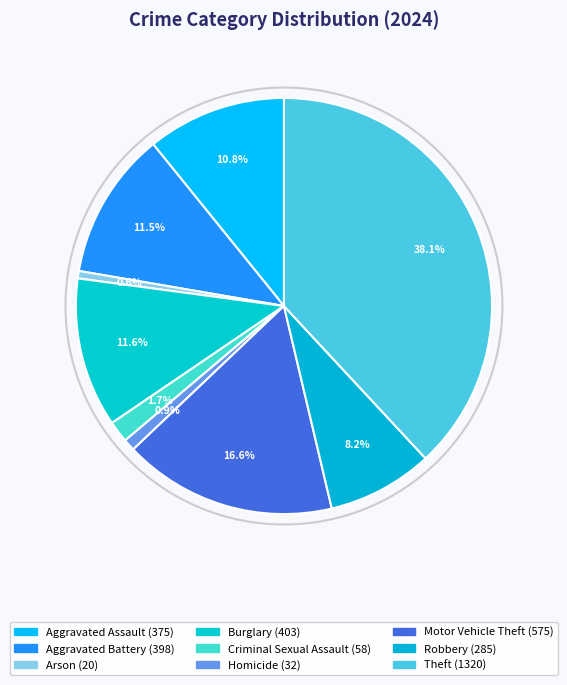

Count the number of slices in the pie.

9